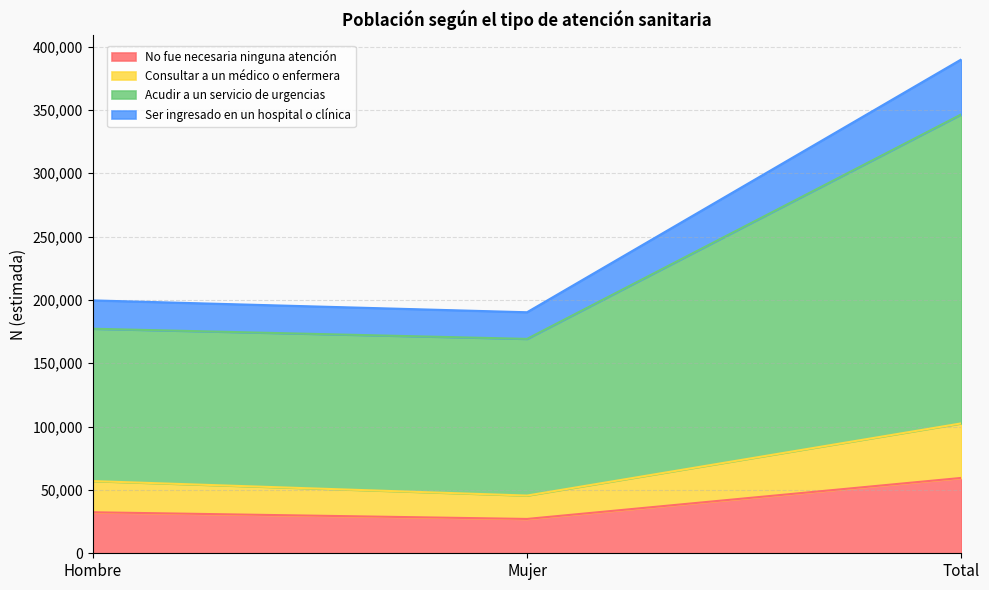

What is the label of the 1st point from the left?

Hombre